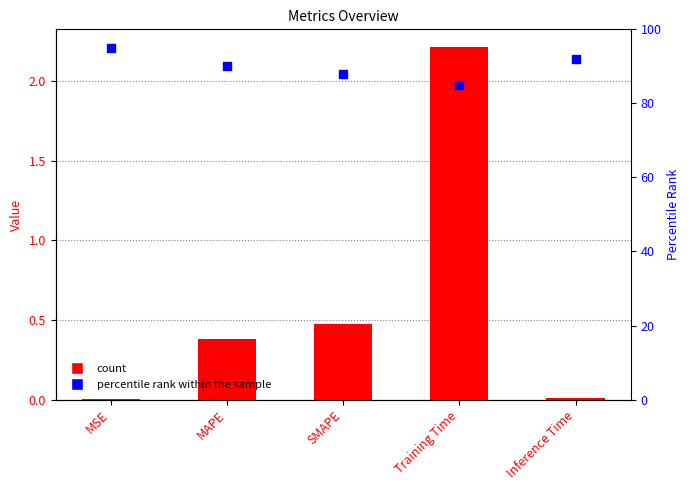

Which series reaches the maximum Y coordinate?

percentile rank within the sample